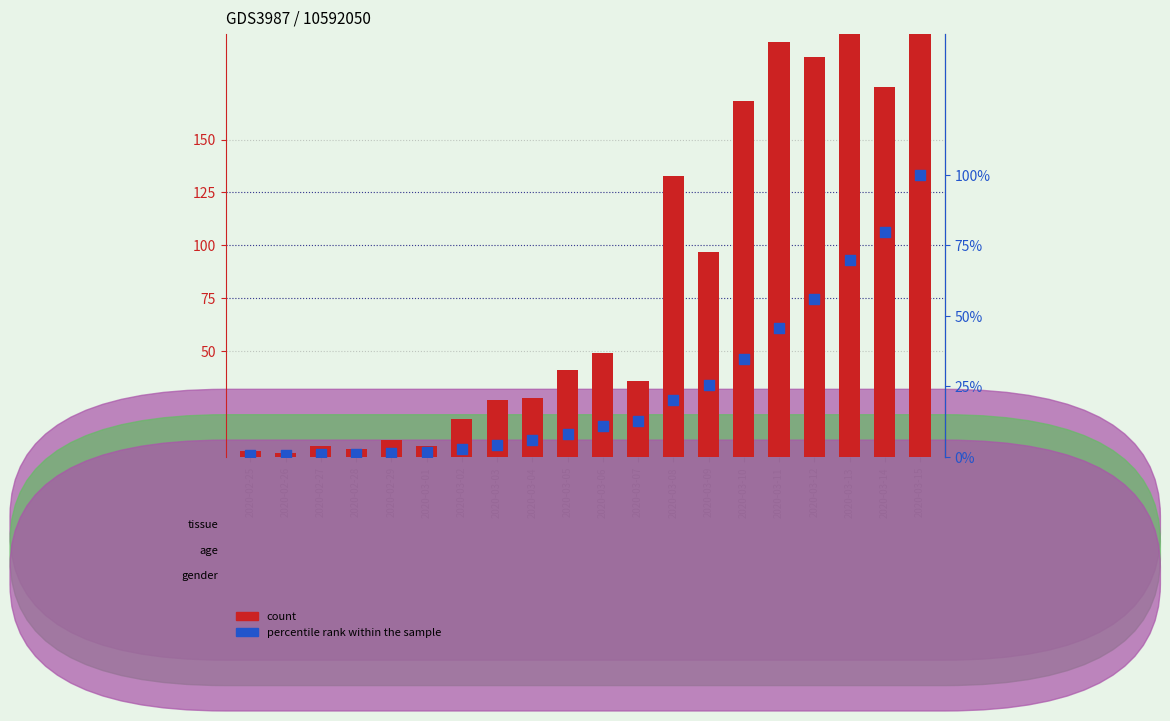

Which series reaches the maximum Y coordinate?

count